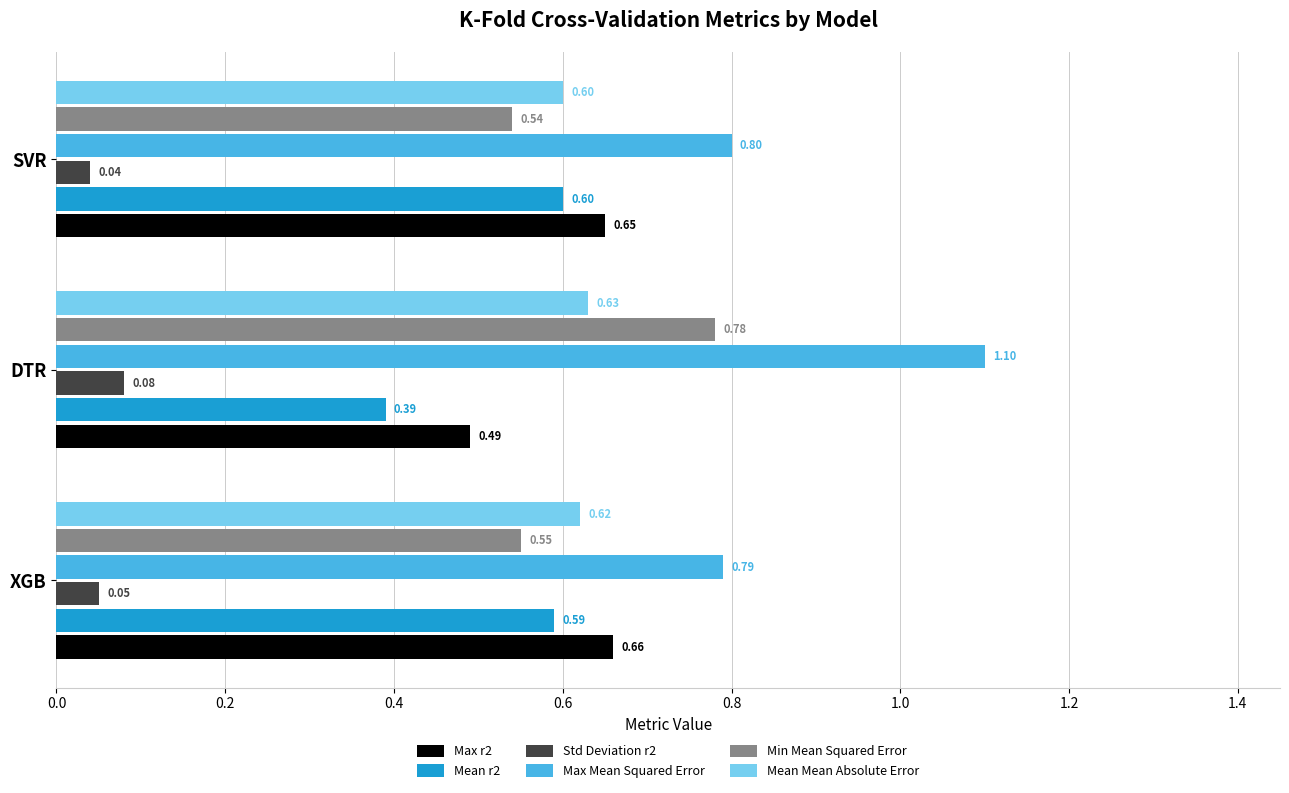

Rank the categories by Mean Mean Absolute Error value from lowest to highest.

SVR, XGB, DTR